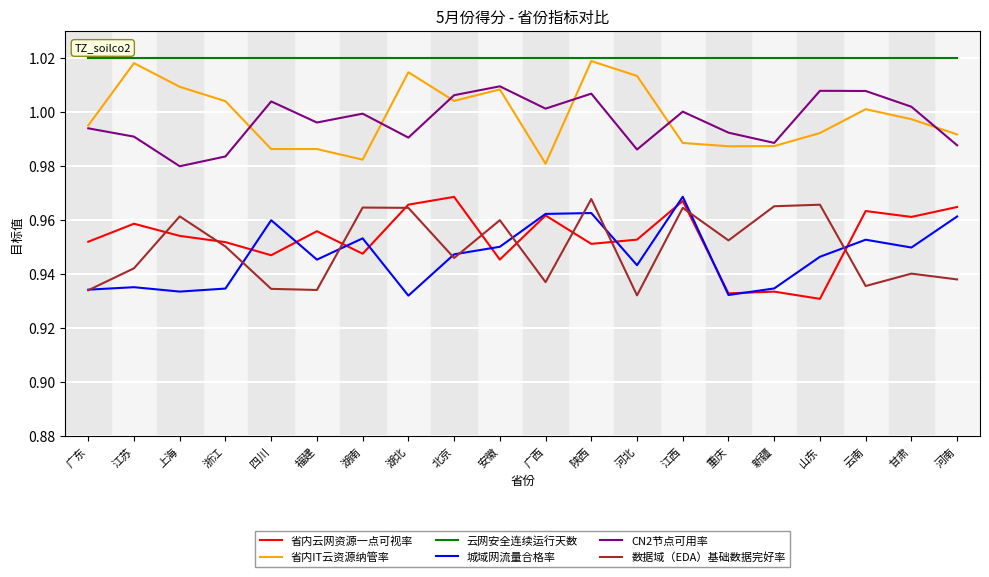

Between 湖南 and 北京, which series saw the biggest shift?

省内IT云资源纳管率